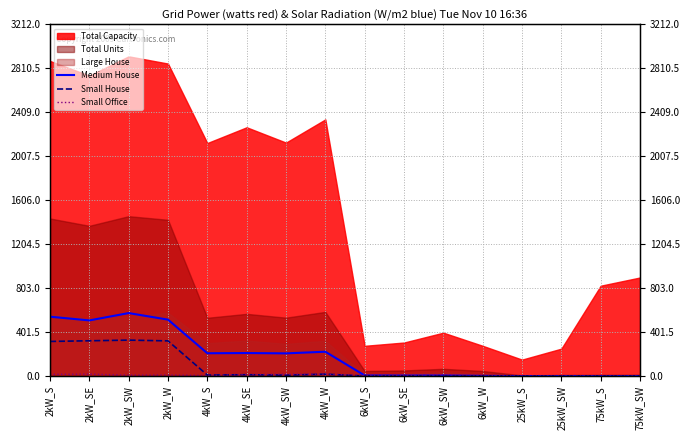

Where does the Small Office series first go above 8?

2kW_S